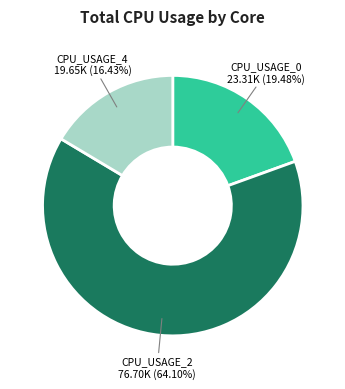

Is there a majority slice in this chart?

Yes